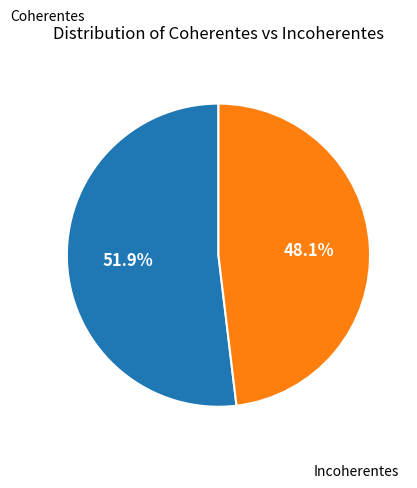

What is the largest slice in the pie chart?

Coherentes